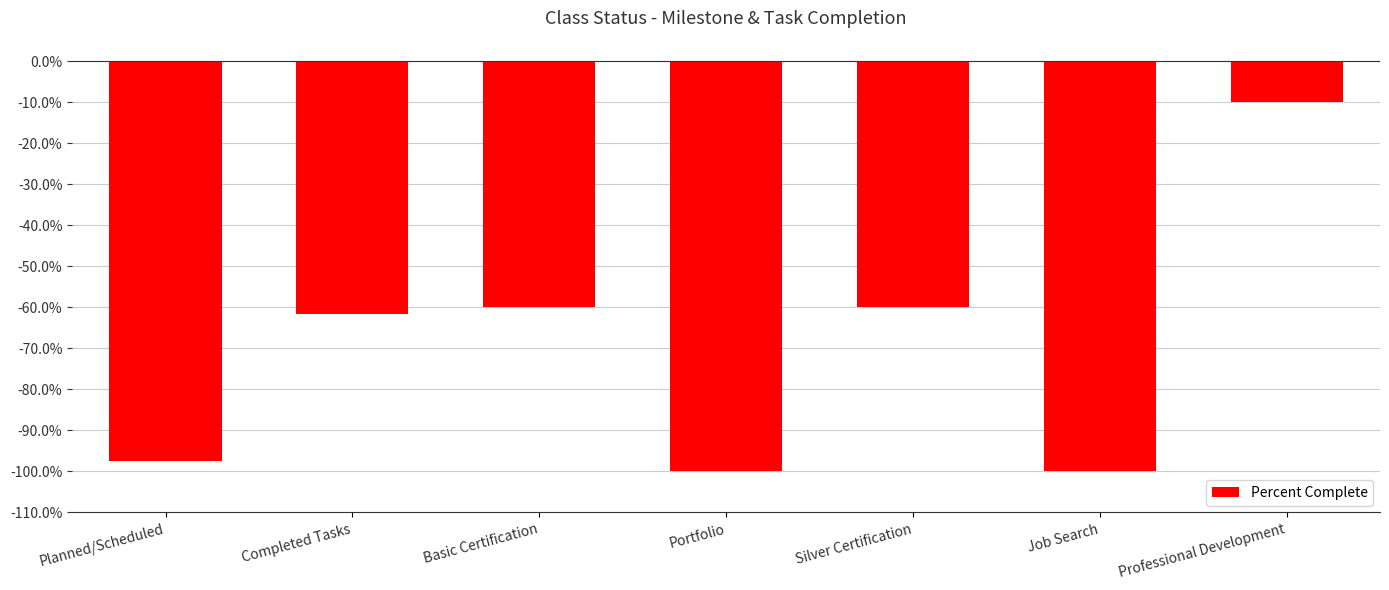

What is the value of the 1st bar from the left?

-1.0